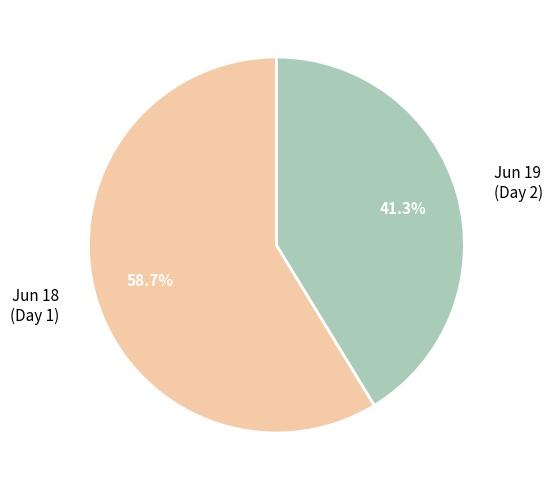

Between Jun 19 (Day 2) and Jun 18 (Day 1), which is larger?

Jun 18 (Day 1)